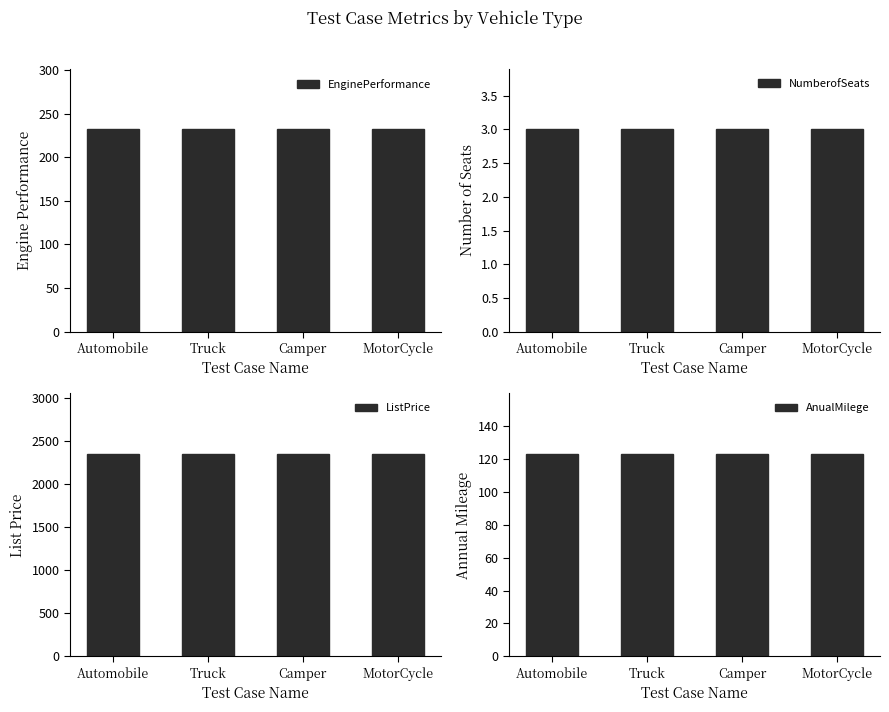

Between Automobile and Camper, which is larger?

Automobile